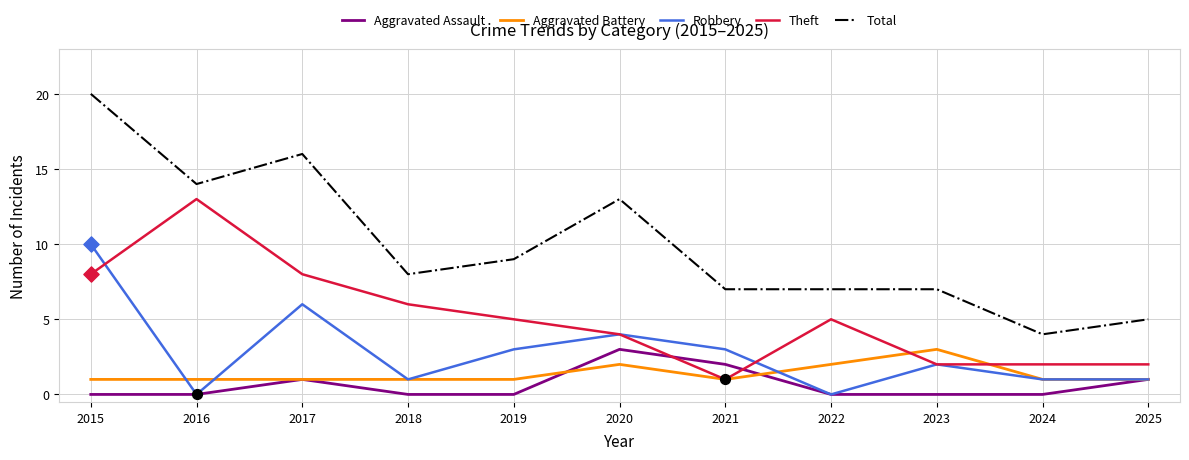

What is the total value across all series at 2019?

18